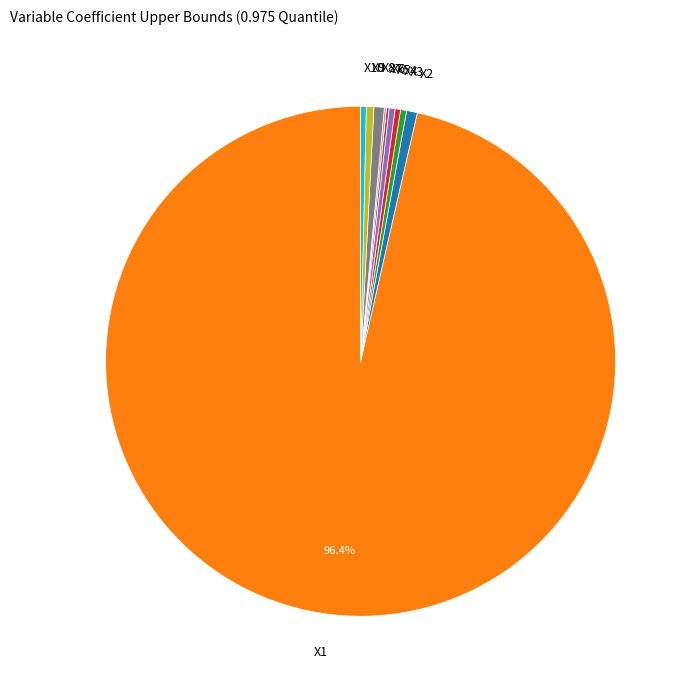

Which category has the biggest portion of the pie?

X1